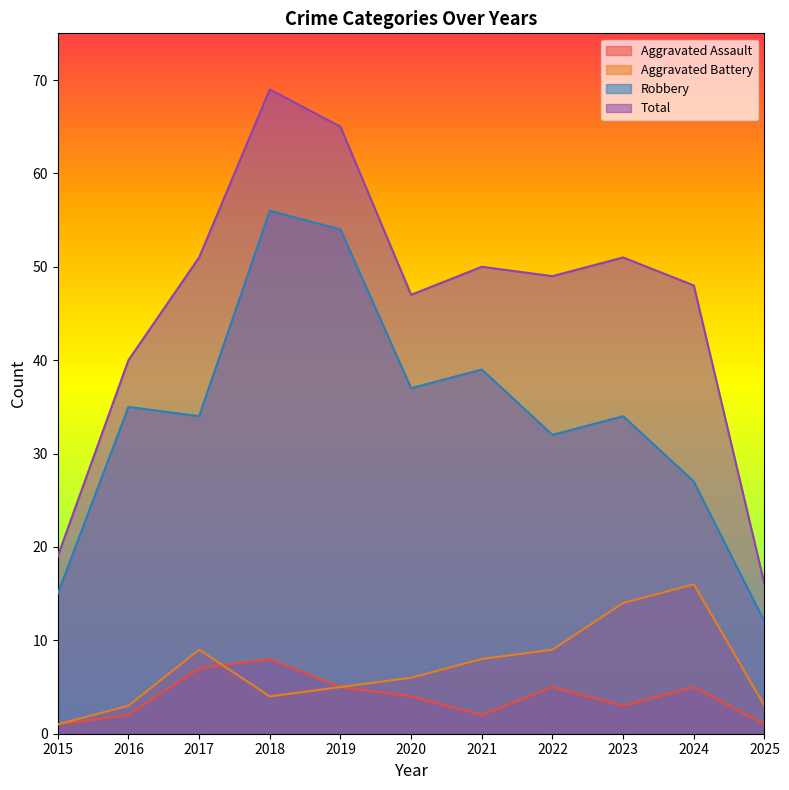

What are all the series names shown in the legend?

Aggravated Assault, Aggravated Battery, Robbery, Total